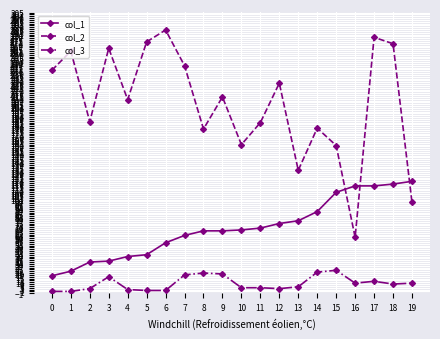

True or false: col_3 and col_2 cross at least once.

False